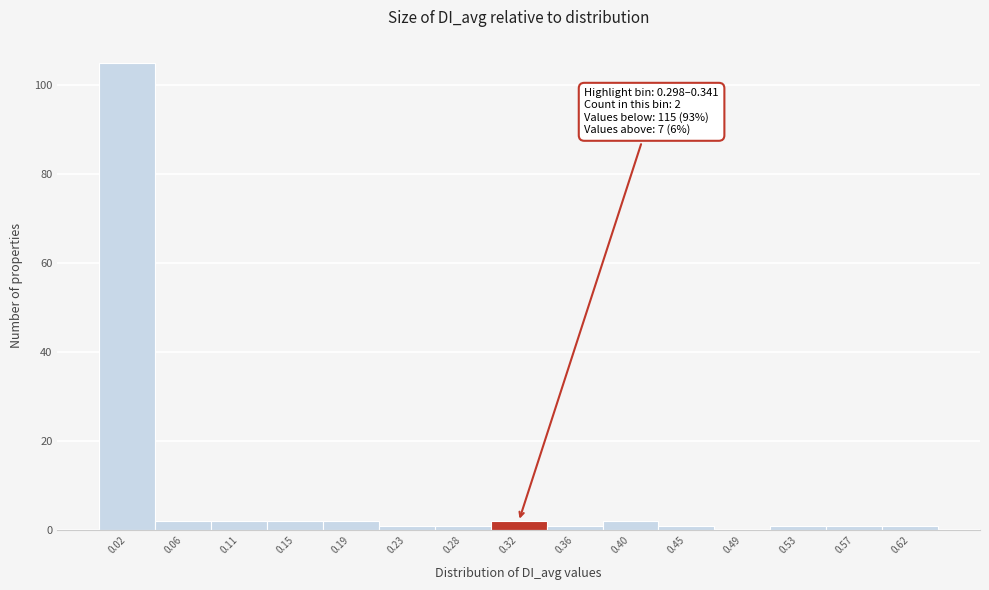

Which range on the x-axis has the tallest bar?

0.000 to 0.045